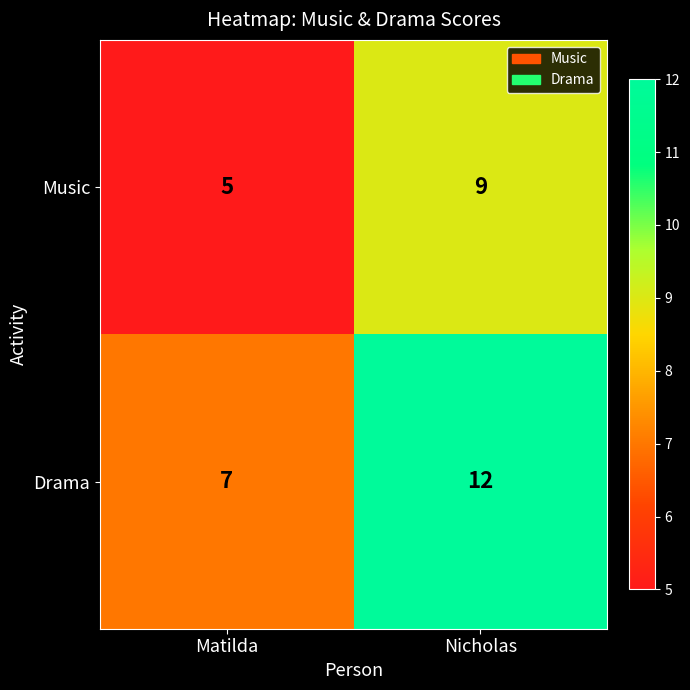

At which label is Drama closest to 9?

Matilda